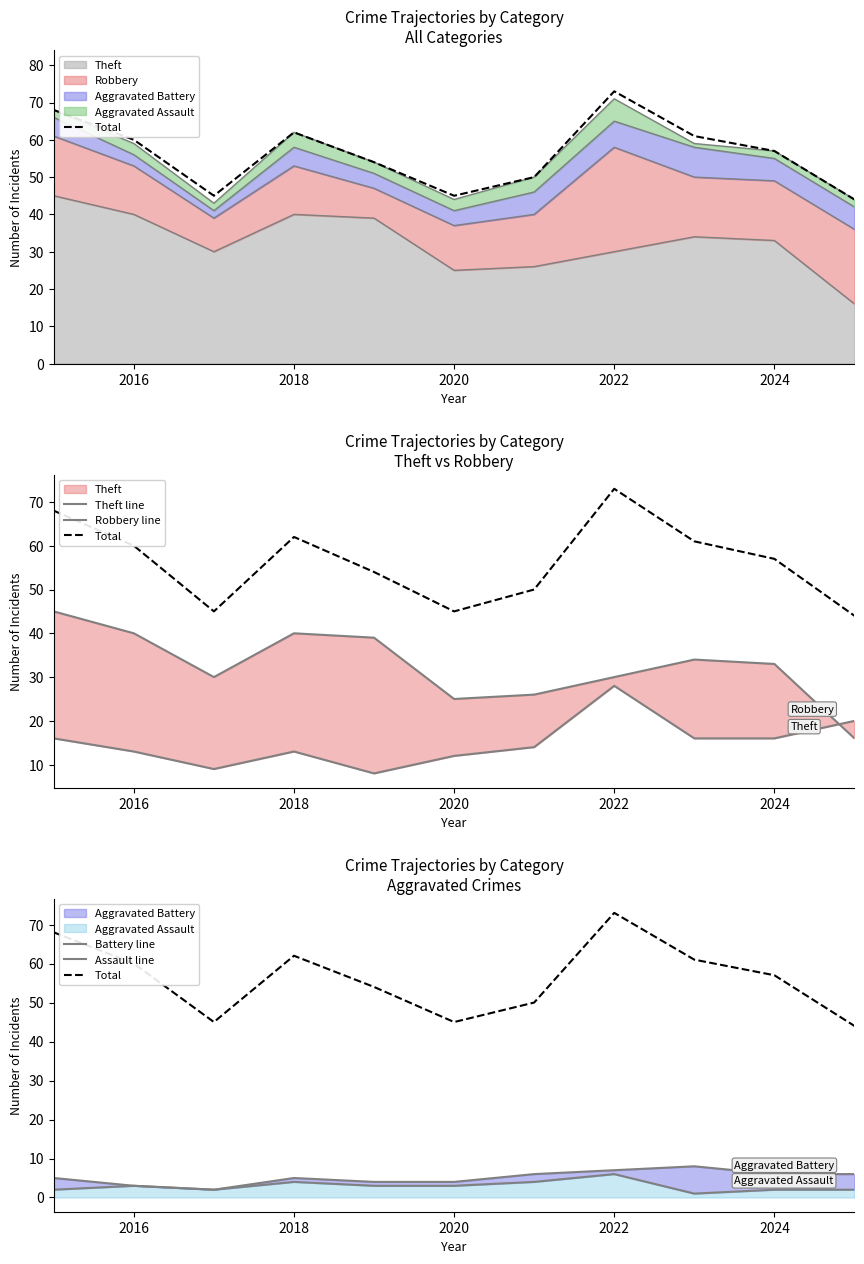

What is the difference between the Theft line values at 7 and 2022?

9